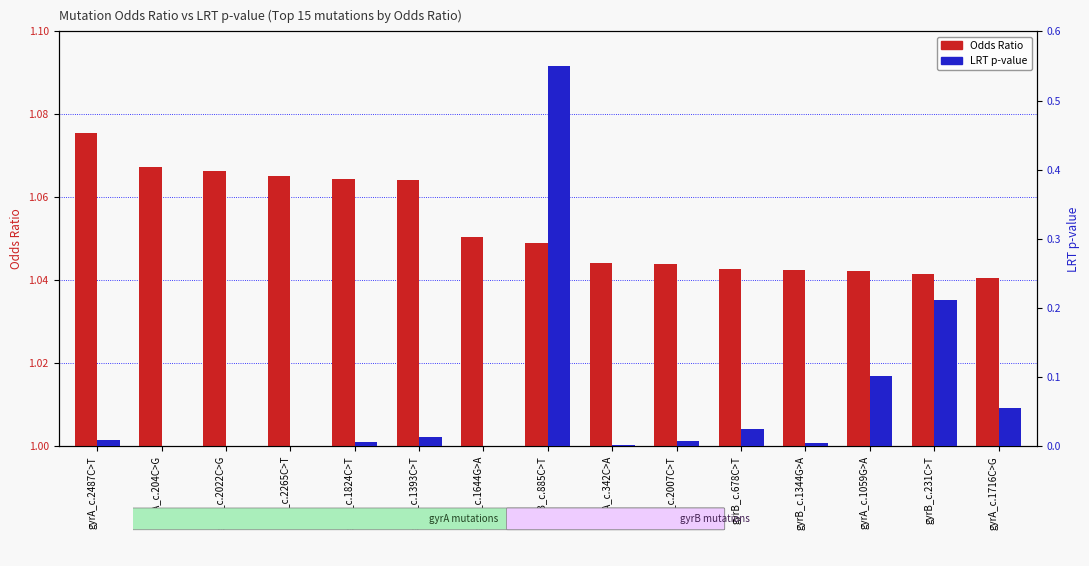

The Odds Ratio series shows 1.0 at gyrB_c.678C>T. True or false?

True